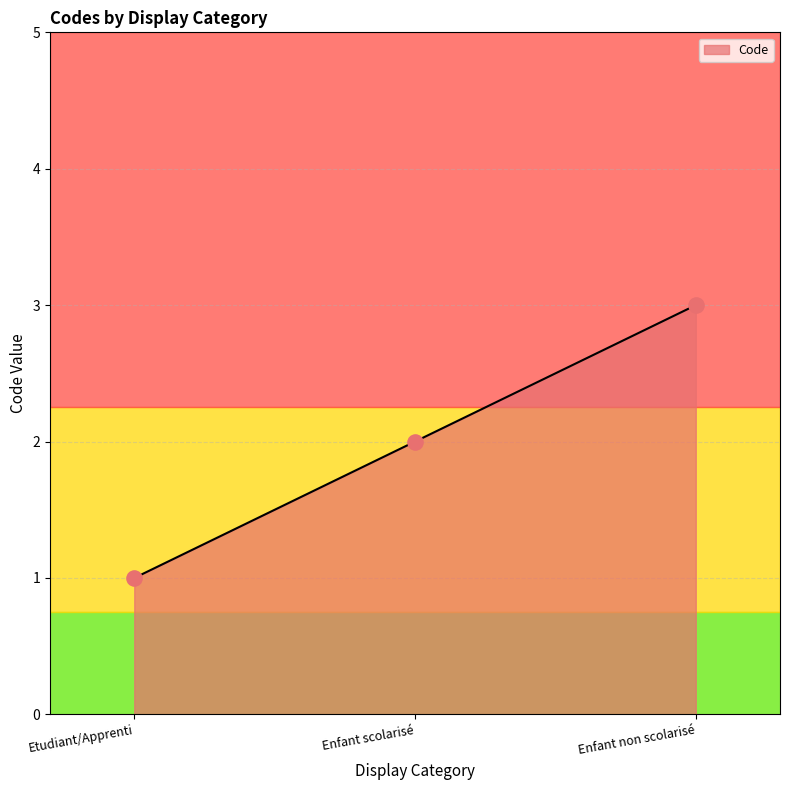

What is the ratio of the value at Etudiant/Apprenti to the value at Enfant scolarisé?

0.5